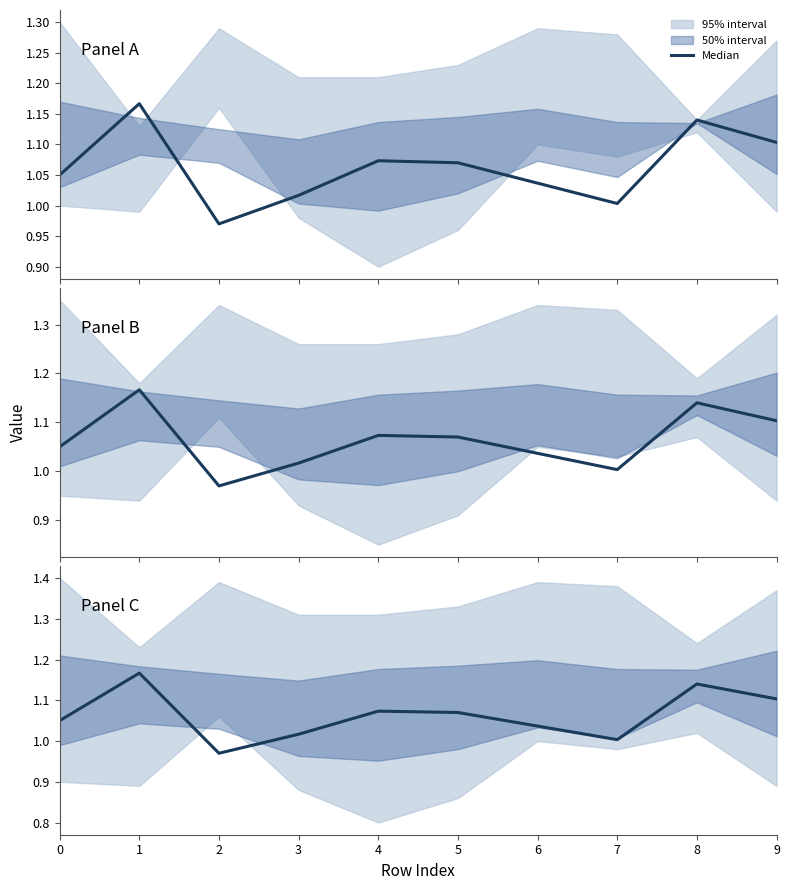

True or false: the data shows 1.2 at 1.

True